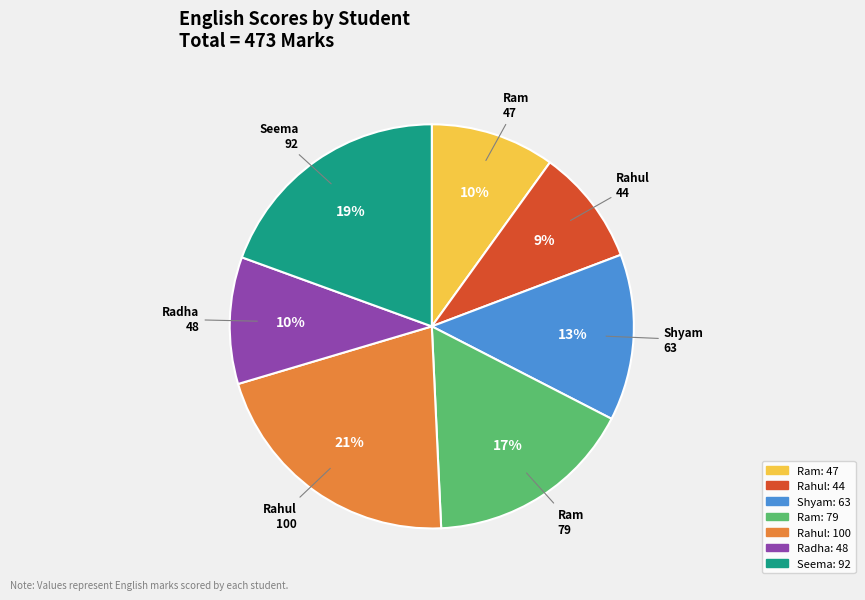

How many slices are in this pie chart?

7